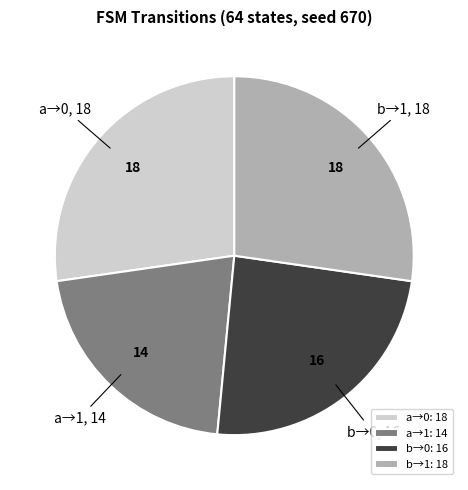

The b→0: 16 slice represents 24% of the pie. True or false?

True